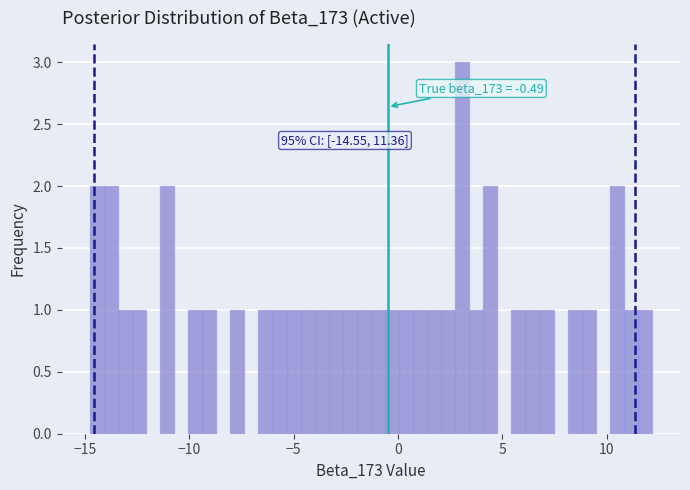

Read against the x-axis, roughly where is the centre of the tallest bar?

3.0